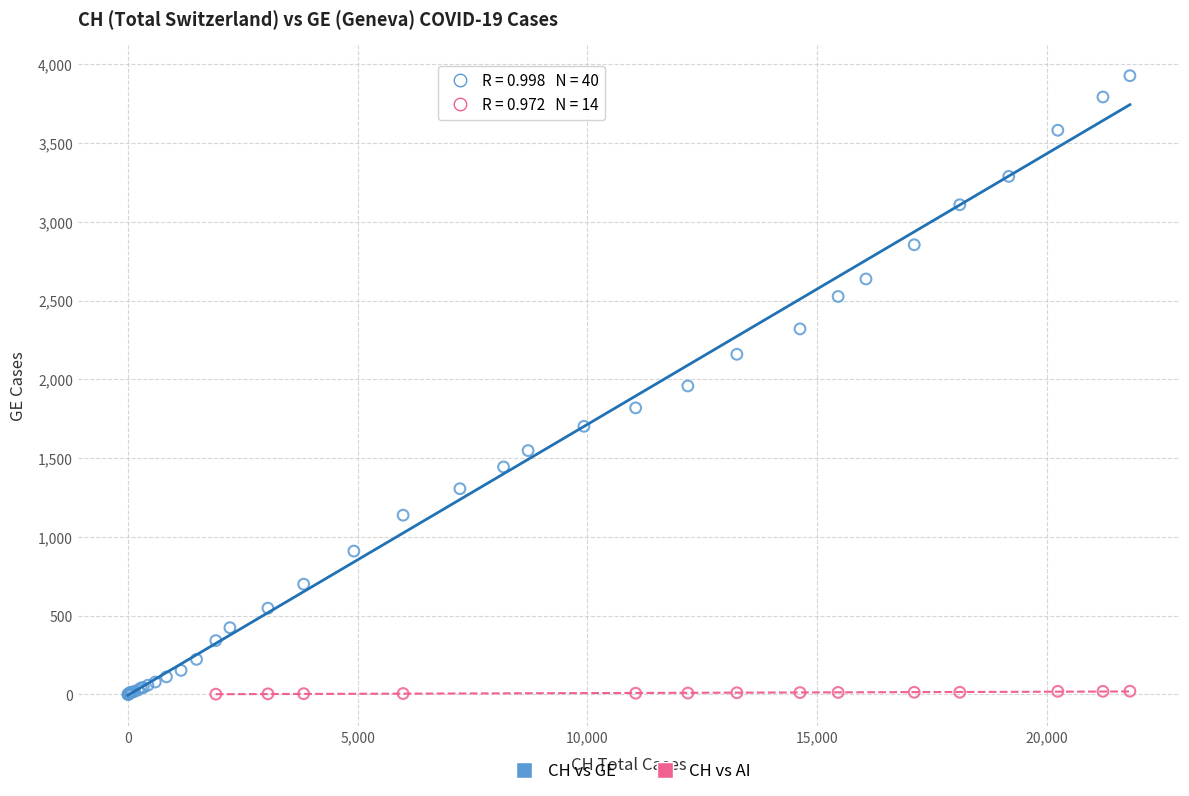

Which series has the largest Y range (max minus min)?

CH vs GE